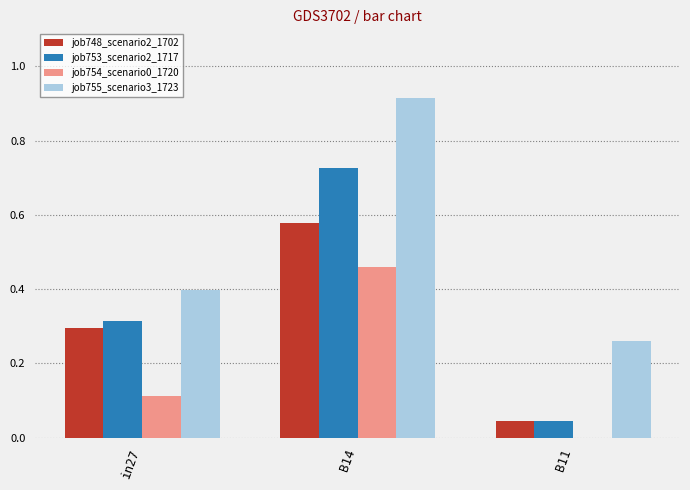

Between B14 and B11, which series saw the biggest shift?

job753_scenario2_1717